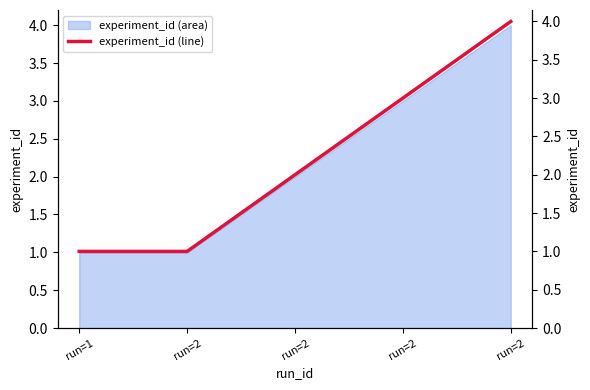

Count the number of values greater than 2.

2